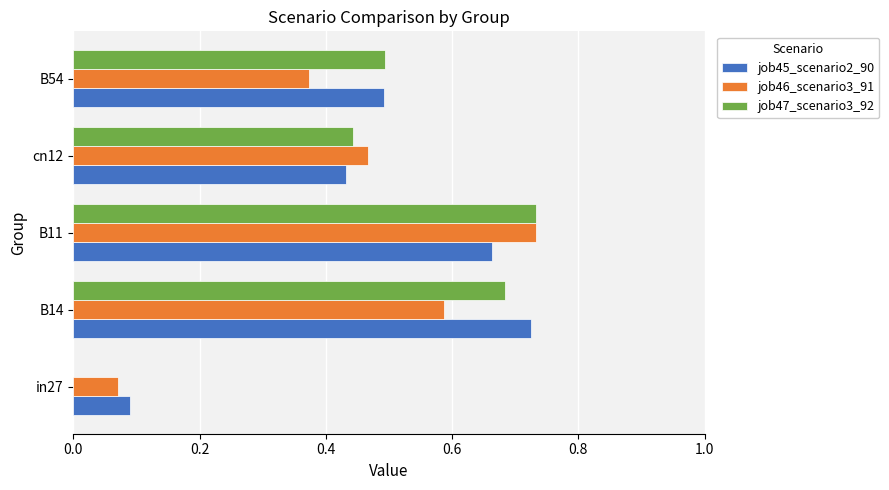

Between B11 and cn12, which series saw the biggest shift?

job47_scenario3_92